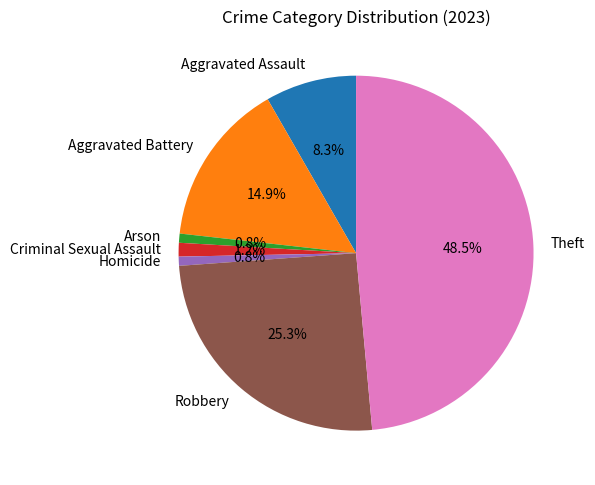

Which slice is the largest?

Theft